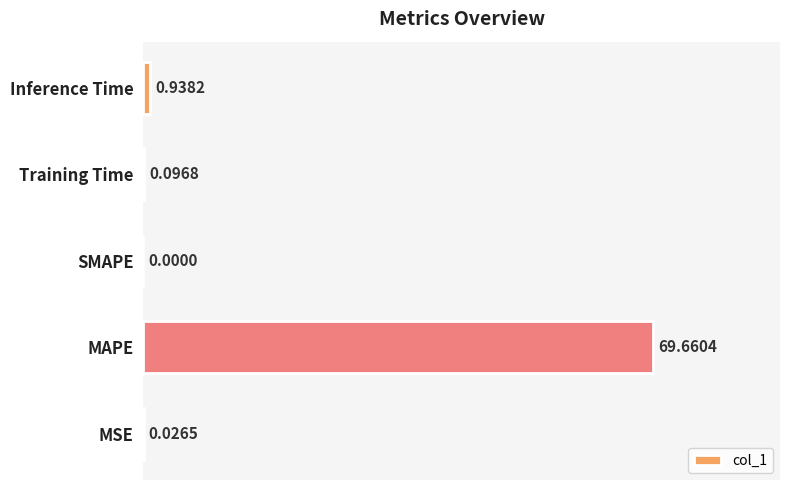

Which label corresponds to the largest value in the chart?

MAPE